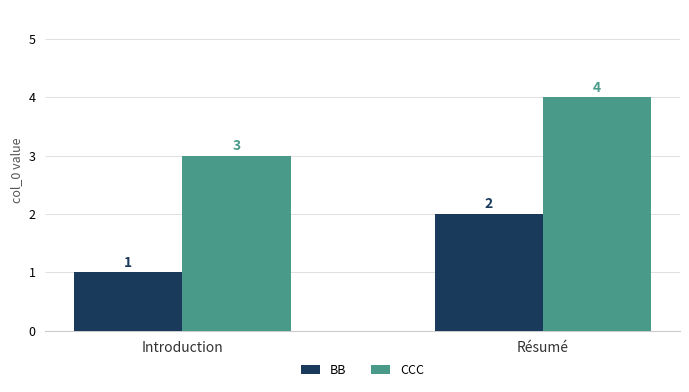

Reading left to right, transcribe all the data shown in this chart.

BB: Introduction=1	Résumé=2
CCC: Introduction=3	Résumé=4